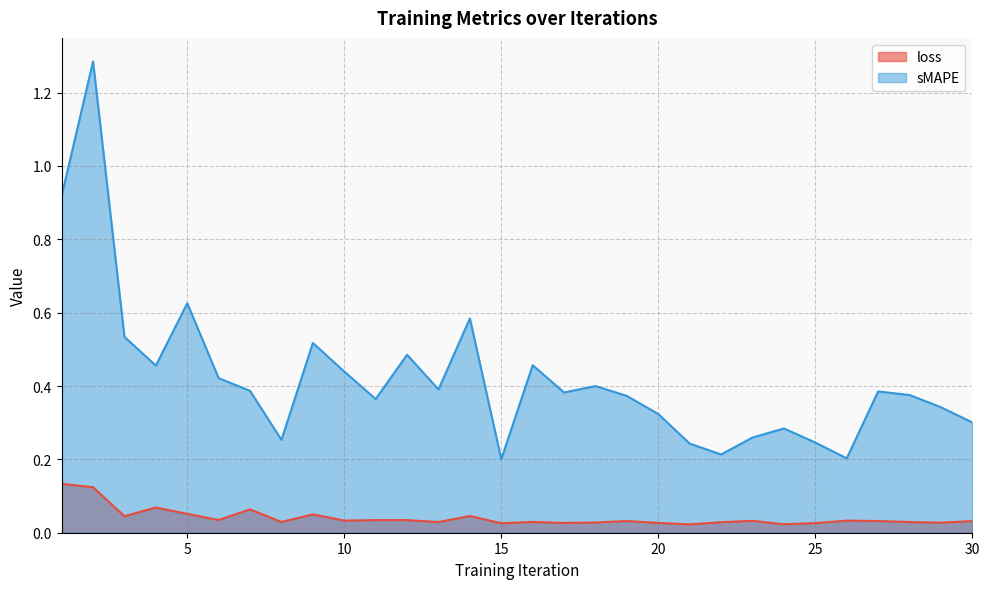

How many lines are shown in the chart?

2